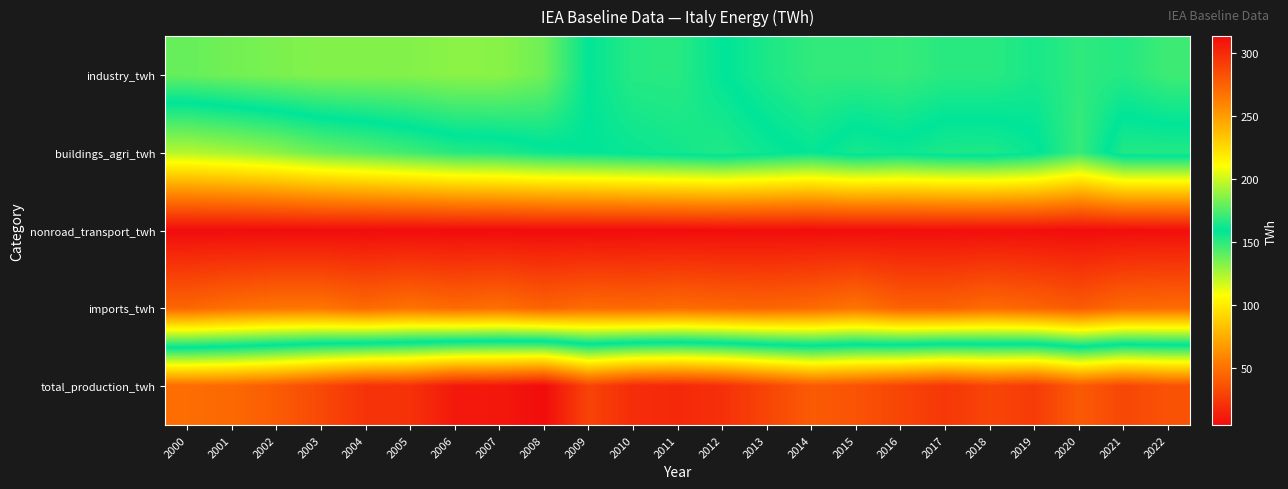

What is the maximum value shown in the chart?

313.5